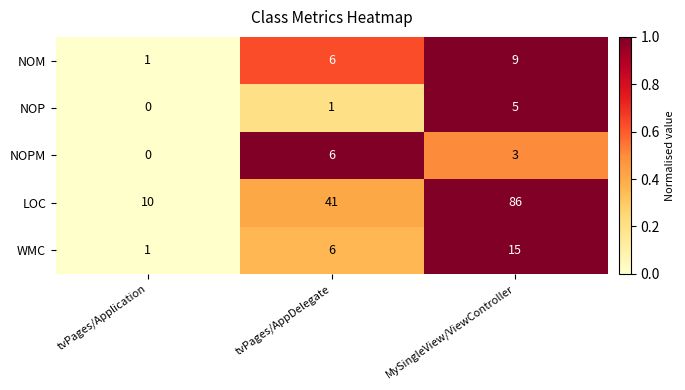

Reading left to right, extract all data points from this chart.

NOM: tvPages/Application=1	tvPages/AppDelegate=6	MySingleView/ViewController=9
NOP: tvPages/Application=0	tvPages/AppDelegate=1	MySingleView/ViewController=5
NOPM: tvPages/Application=0	tvPages/AppDelegate=6	MySingleView/ViewController=3
LOC: tvPages/Application=10	tvPages/AppDelegate=41	MySingleView/ViewController=86
WMC: tvPages/Application=1	tvPages/AppDelegate=6	MySingleView/ViewController=15